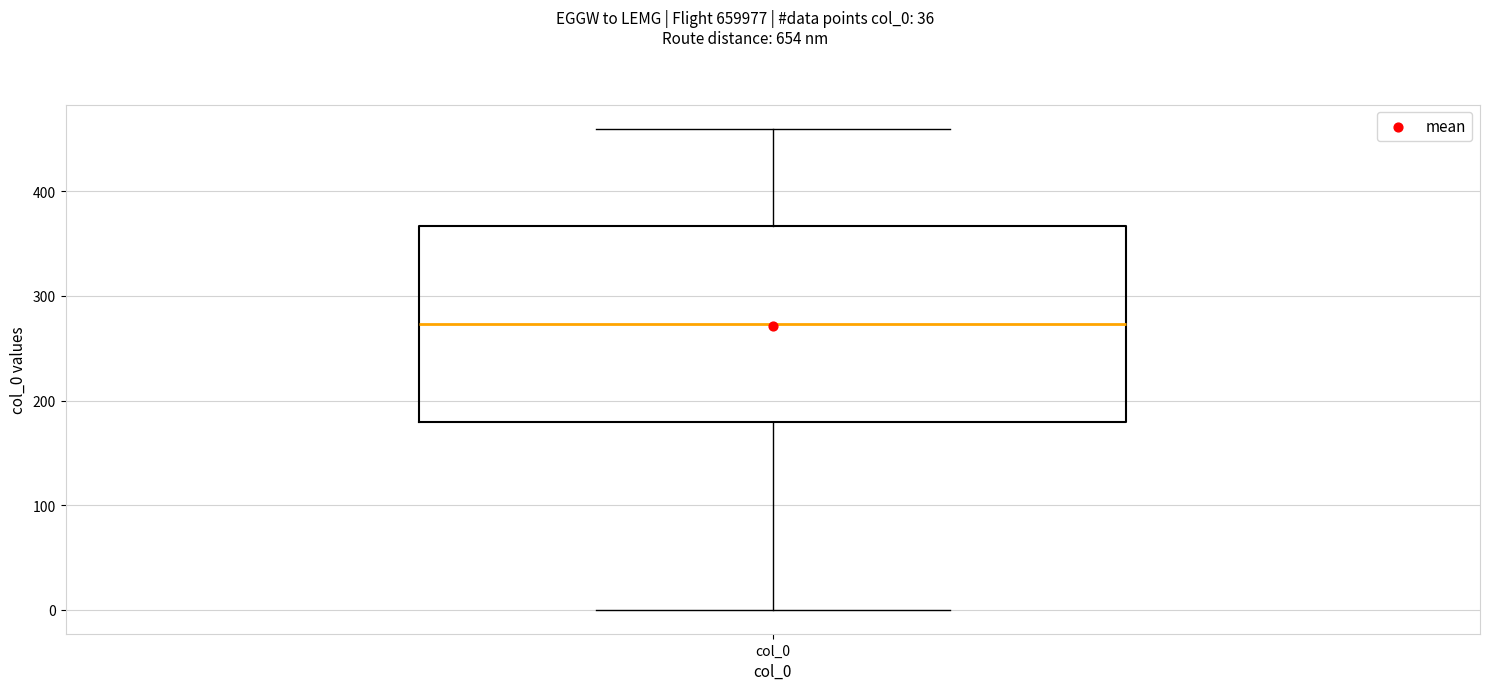

Where does the upper whisker of the box for col_0 end on the y-axis? The values are not printed on the chart, so give them approximately, as read against the axis.

460